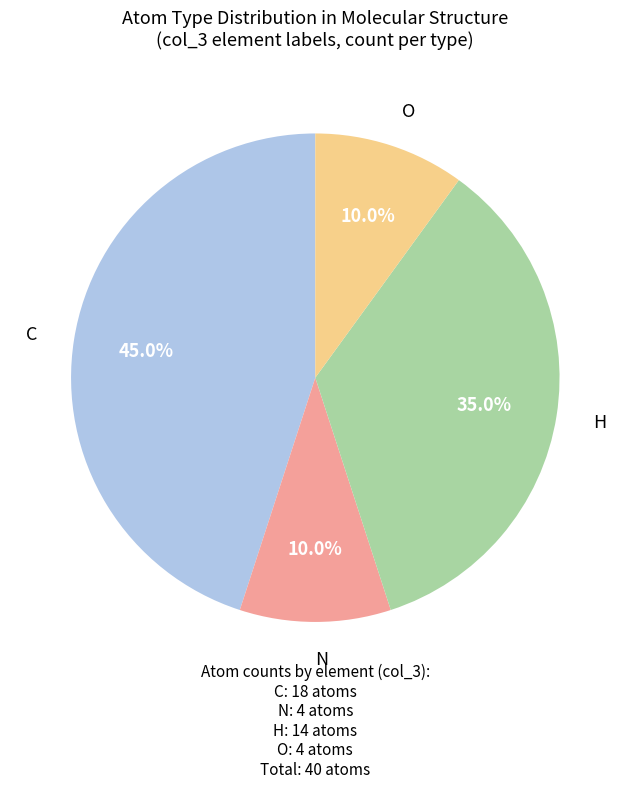

Count the number of slices in the pie.

4